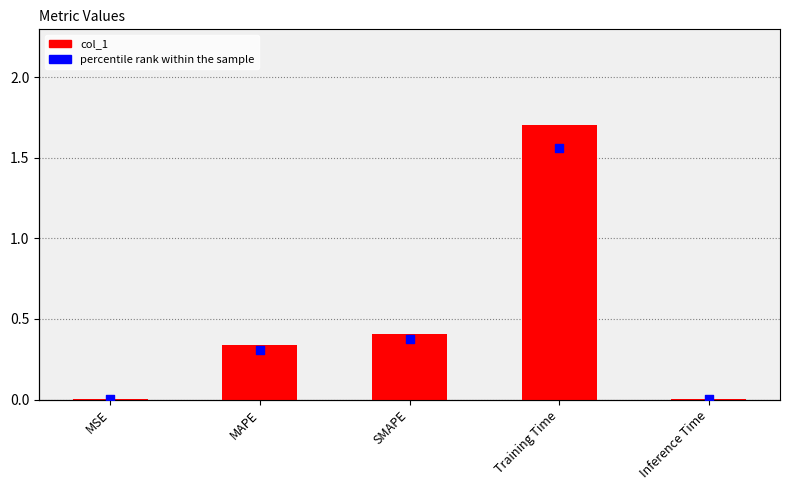

Is the value of percentile rank within the sample at Inference Time greater than the value of col_1 at MSE?

Yes